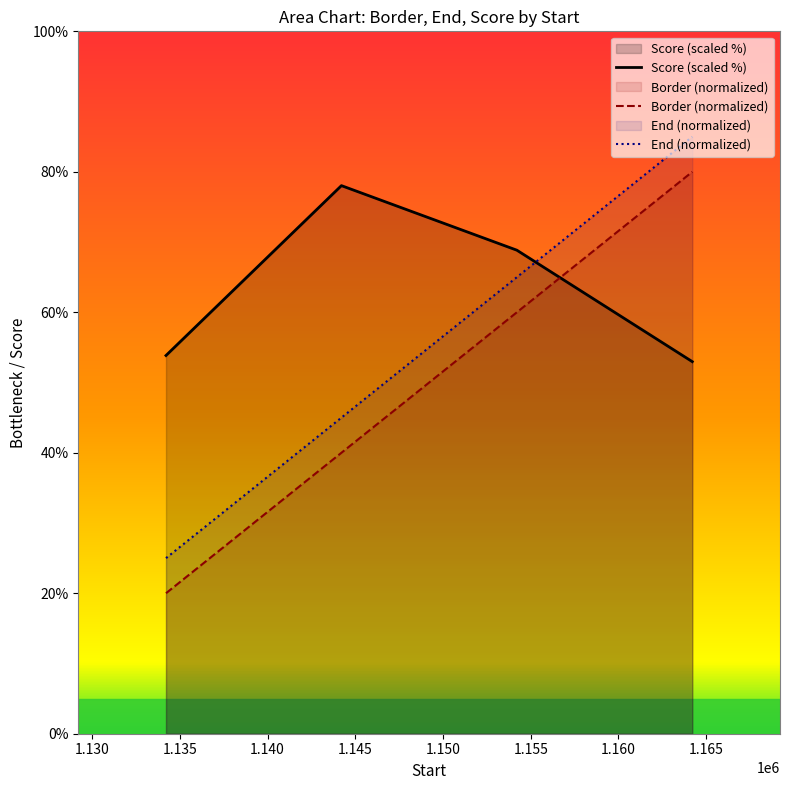

How many intersections are there between Border (normalized) and Score (scaled %)?

1